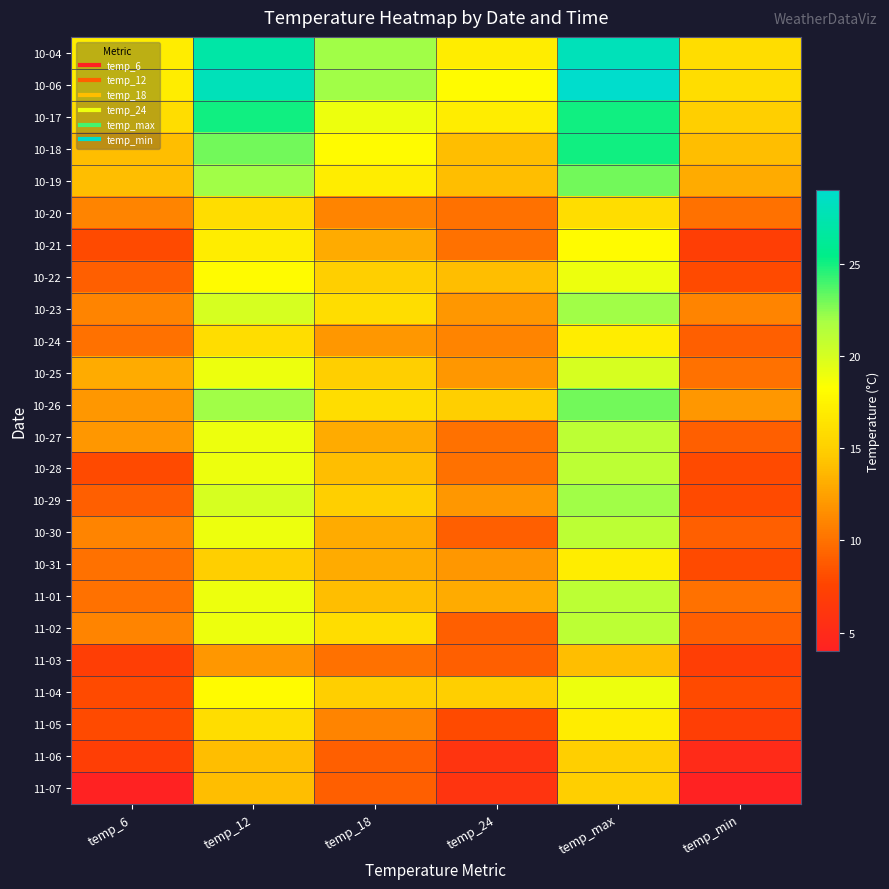

At temp_24, list the series in order from largest to smallest.

10-06, 10-04, 10-17, 10-26, 11-04, 10-18, 10-19, 10-22, 11-01, 10-23, 10-25, 10-29, 10-31, 10-24, 10-20, 10-21, 10-27, 10-28, 10-30, 11-02, 11-03, 11-05, 11-06, 11-07